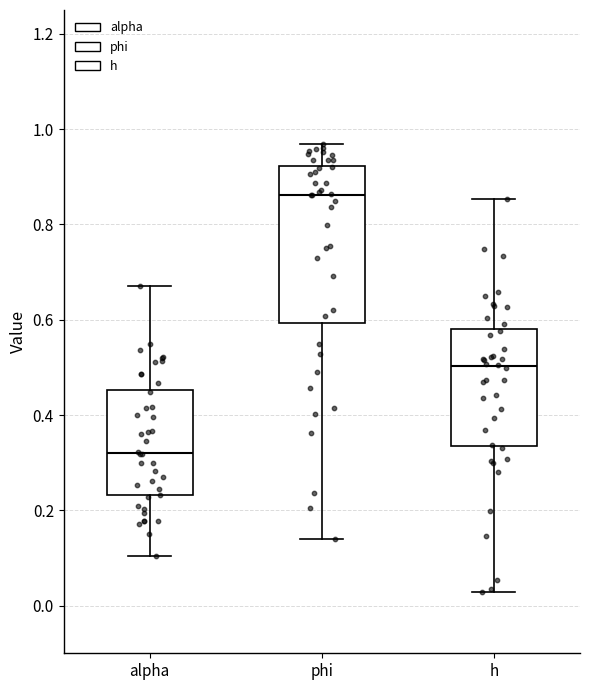

Comparing the boxes themselves (not the whiskers), which one is the tallest?

phi